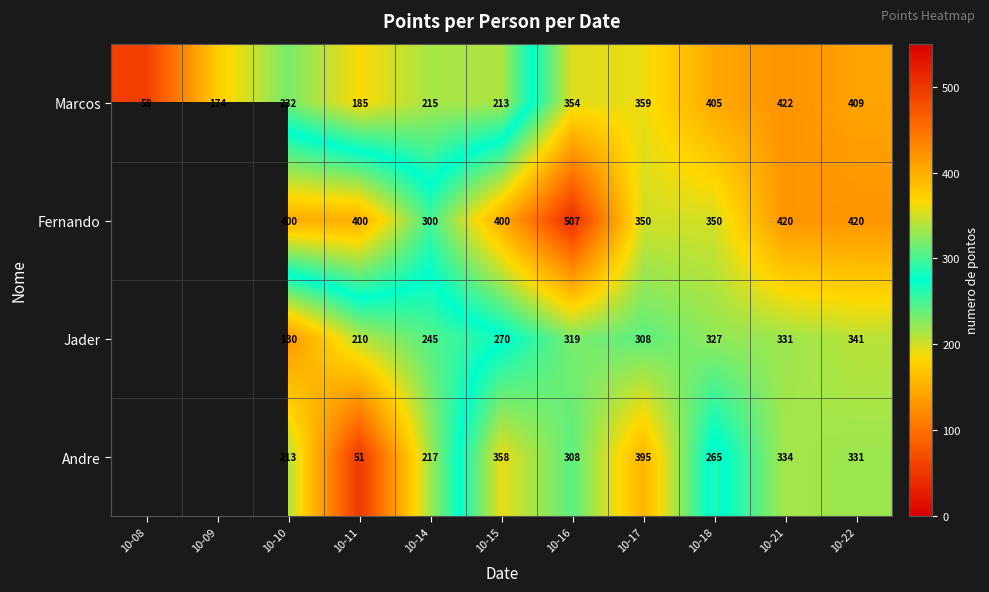

True or false: Andre has a value of 307.3 at 10-14.

False